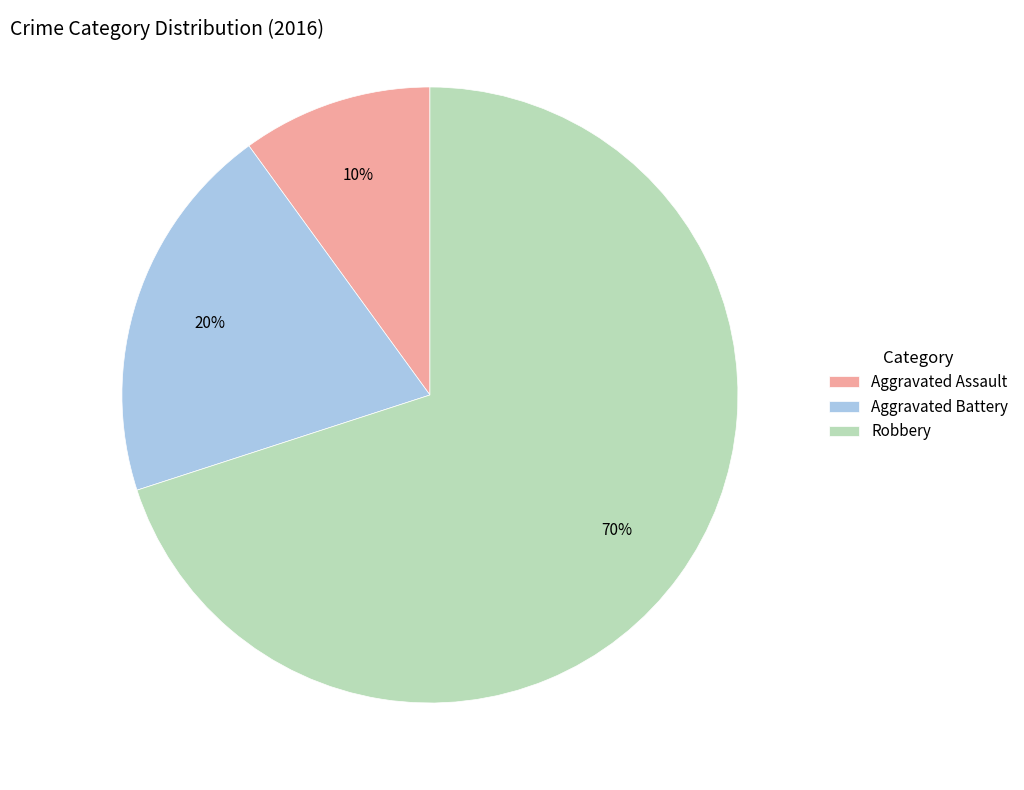

To the nearest percent, what portion does Aggravated Assault represent?

10%